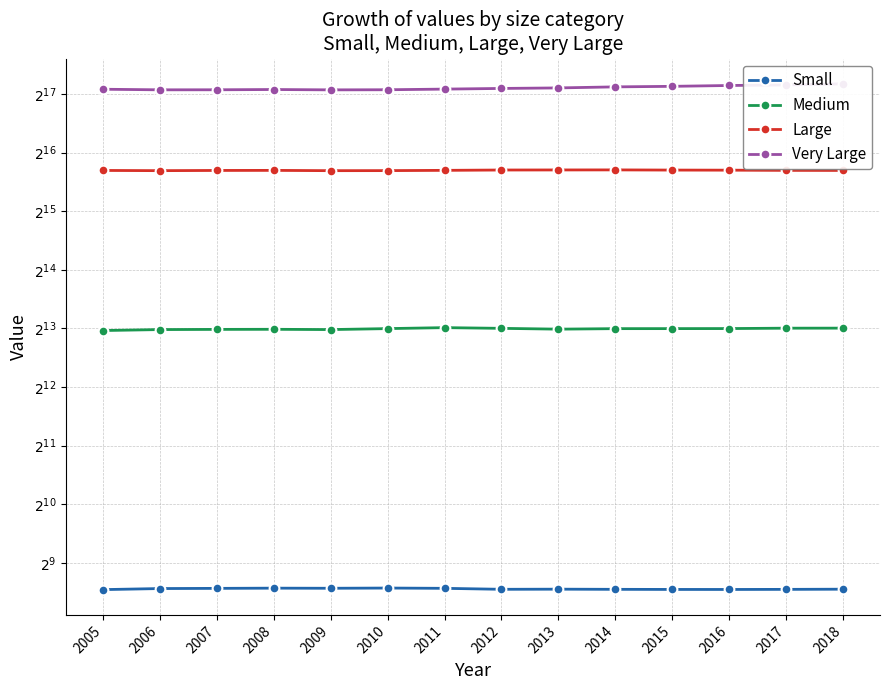

The Medium series shows 8175.0 at 2016. True or false?

True